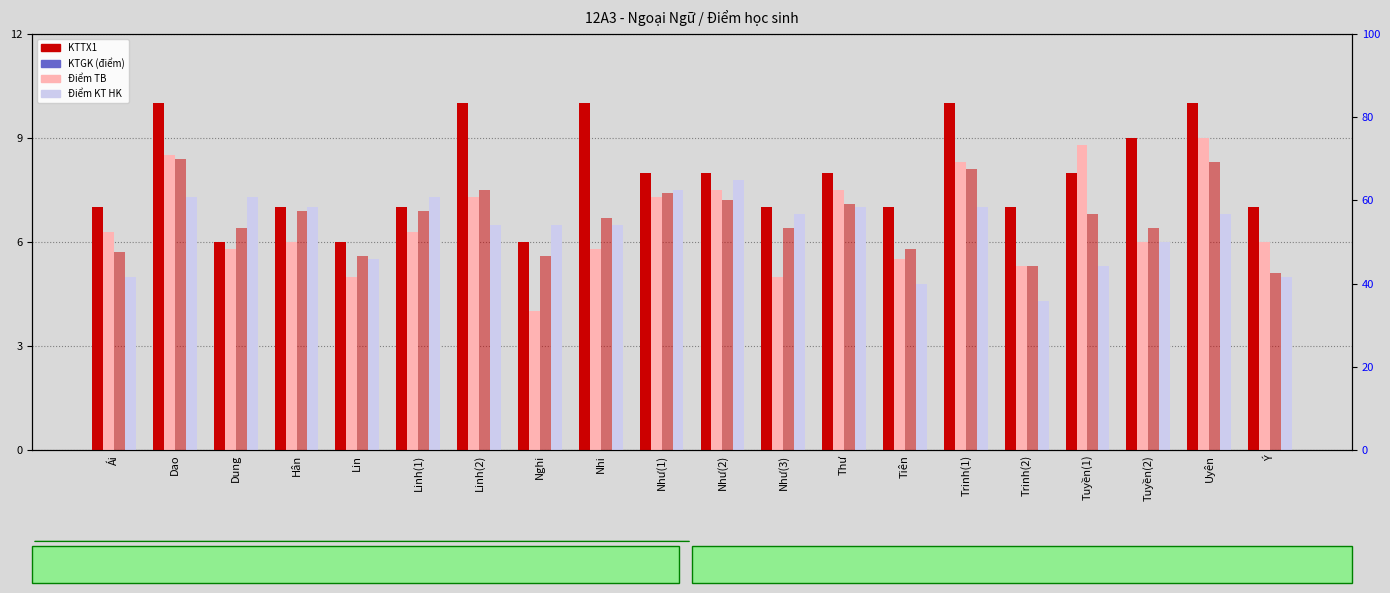

At which label does Điểm KT HK reach its peak?

Như(2)